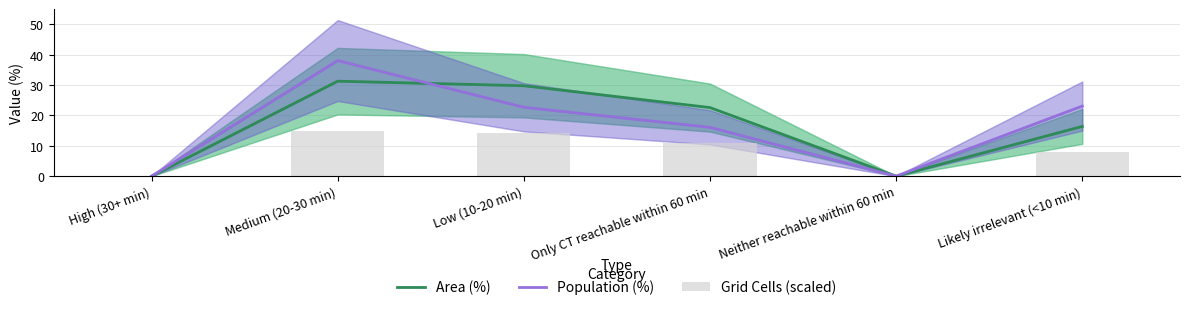

How many values in the Area (%) series exceed 22?

3